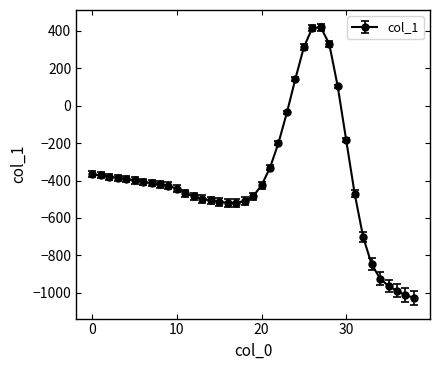

What is the average value?

-392